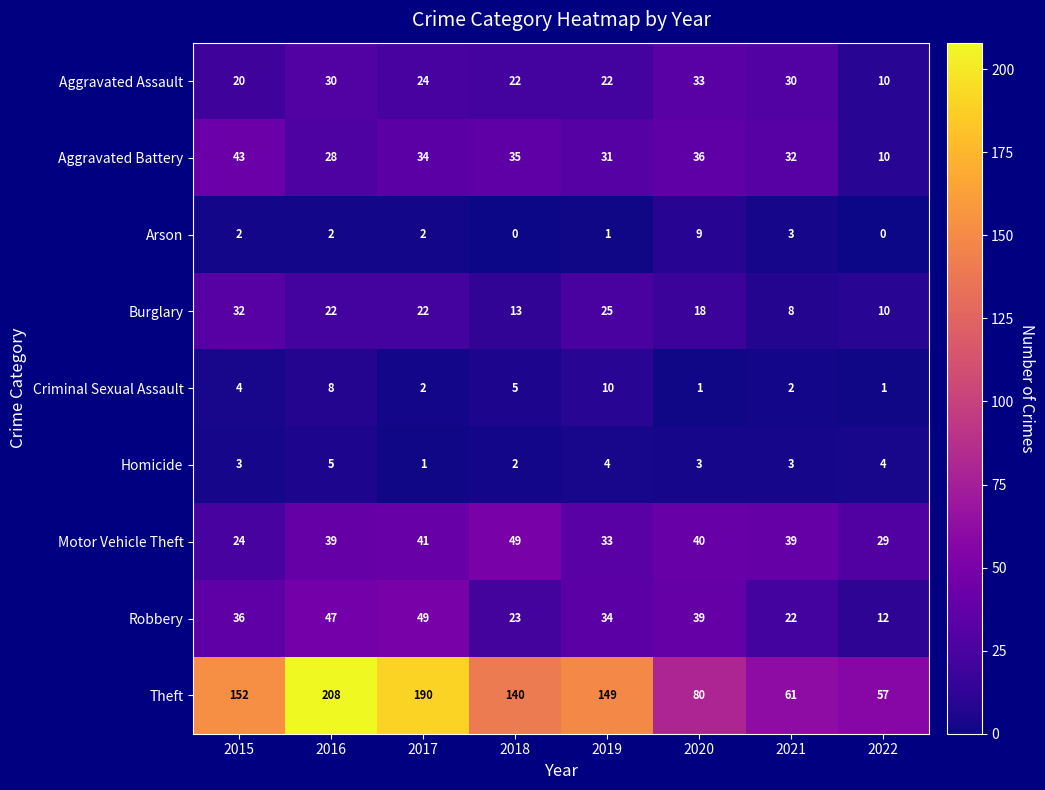

How many data points does each series have?

8